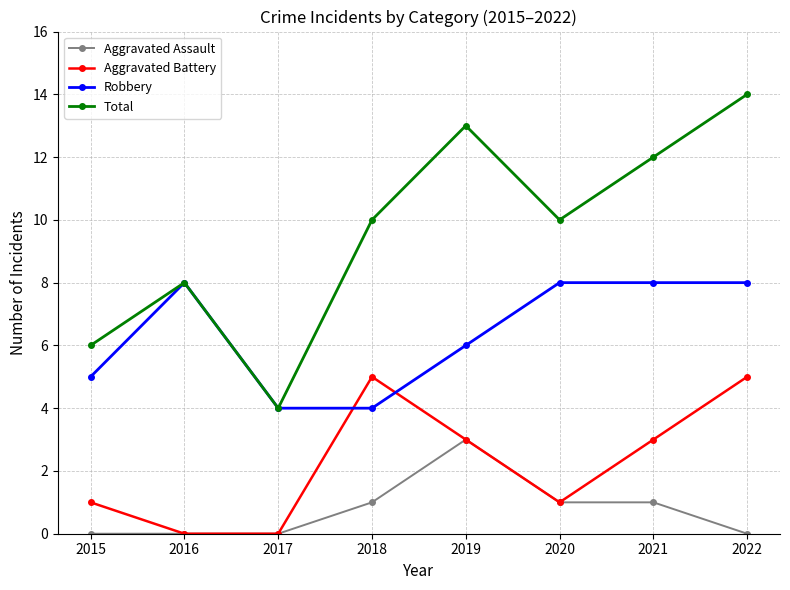

Does the chart have visible grid lines?

Yes